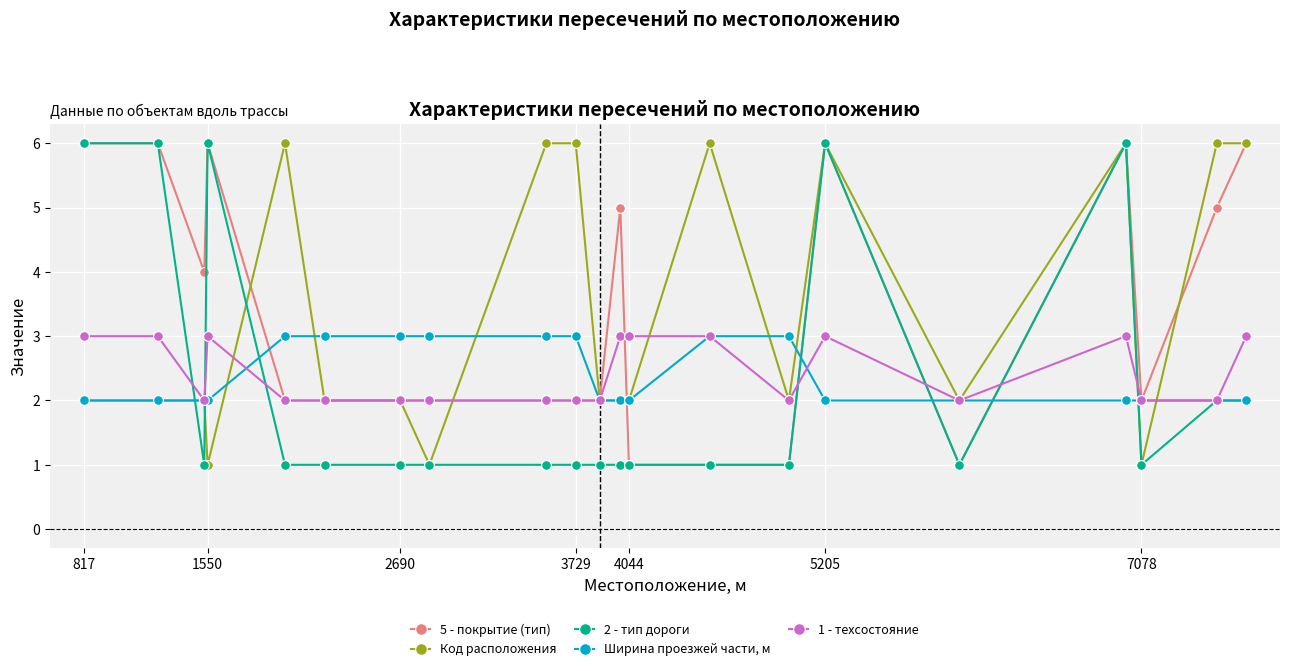

What is the highest value of the Код расположения series?

6